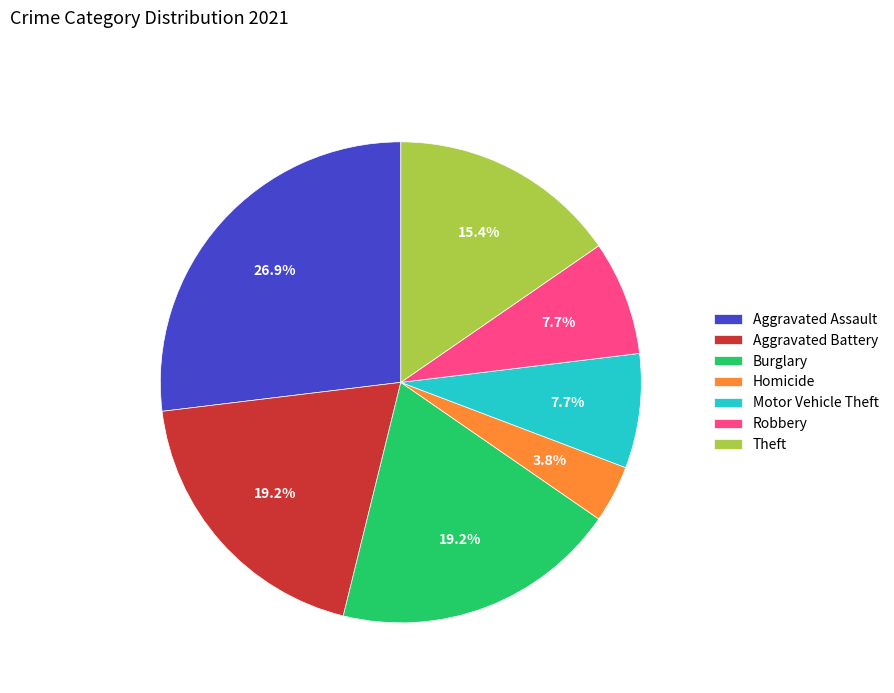

Between Homicide and Theft, which is larger?

Theft